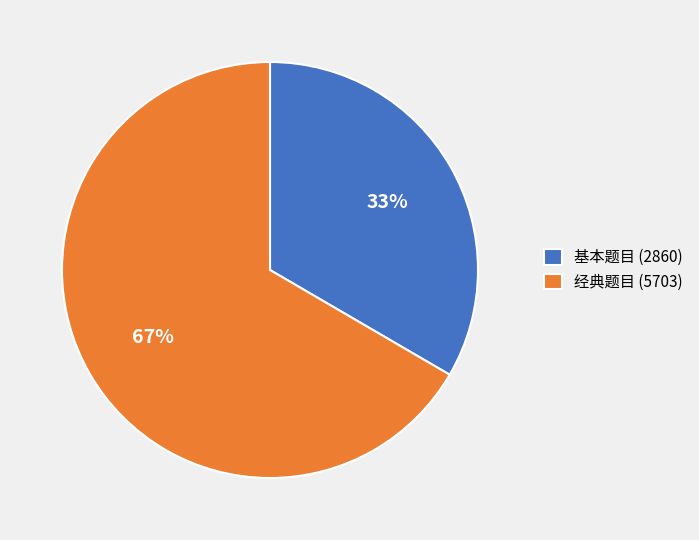

To the nearest percent, what portion does 基本题目 (2860) represent?

33%